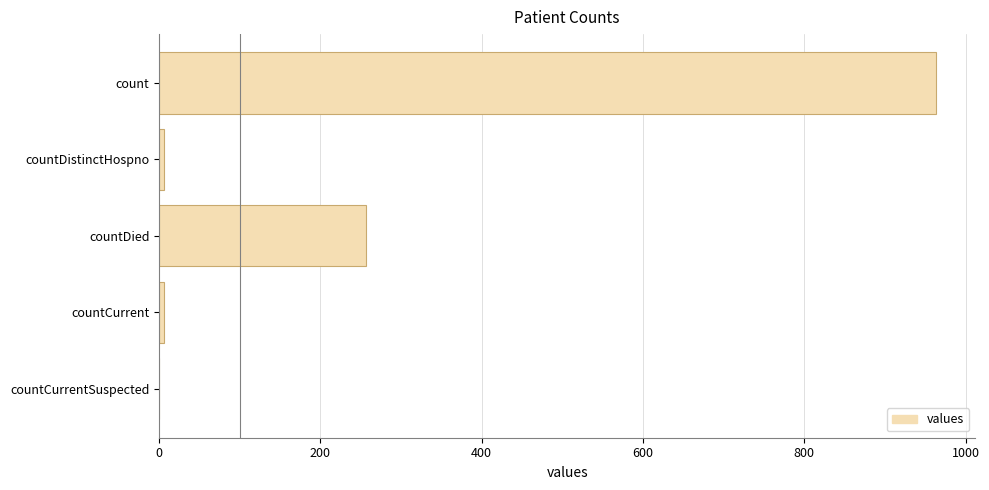

How many values are above zero?

4